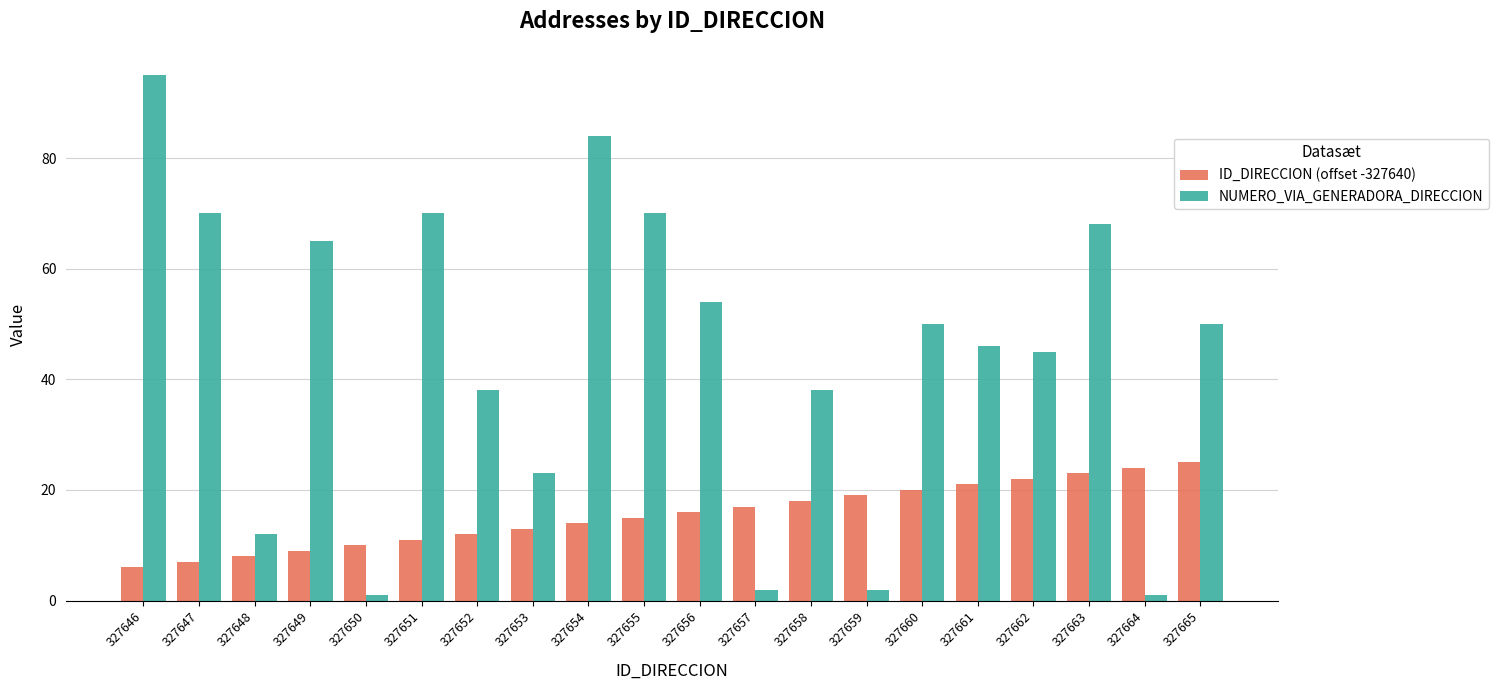

Is it true that NUMERO_VIA_GENERADORA_DIRECCION equals 38 at 327652?

True